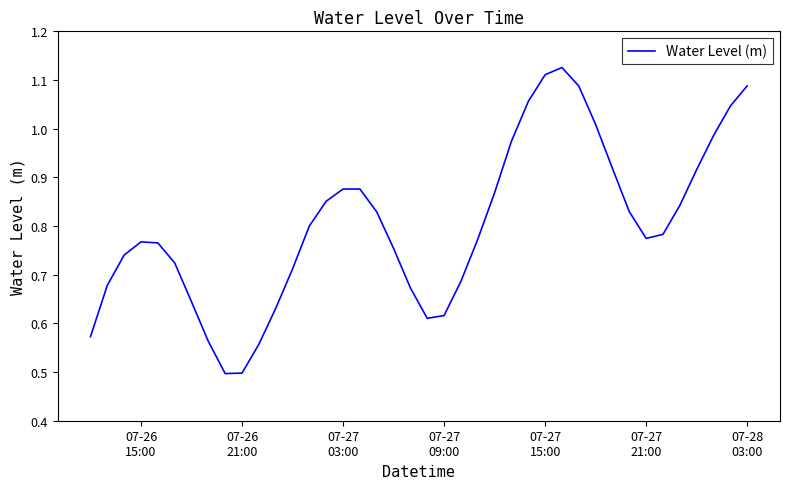

Reading right to left, what are all the values shown in this chart?

1.1	1.0	1.0	0.9	0.8	0.8	0.8	0.8	0.9	1.0	1.1	1.1	1.1	1.1	1.0	0.9	0.8	0.7	0.6	0.6	0.7	0.8	0.8	0.9	0.9	0.9	0.8	0.7	0.6	0.6	0.5	0.5	0.6	0.6	0.7	0.8	0.8	0.7	0.7	0.6